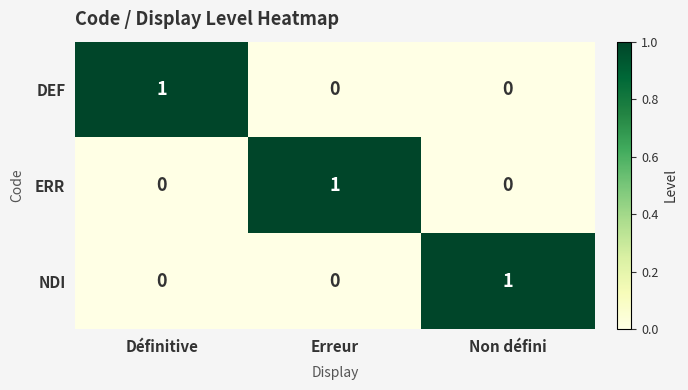

Reading left to right, transcribe all the data shown in this chart.

DEF: 1	0	0
ERR: 0	1	0
NDI: 0	0	1